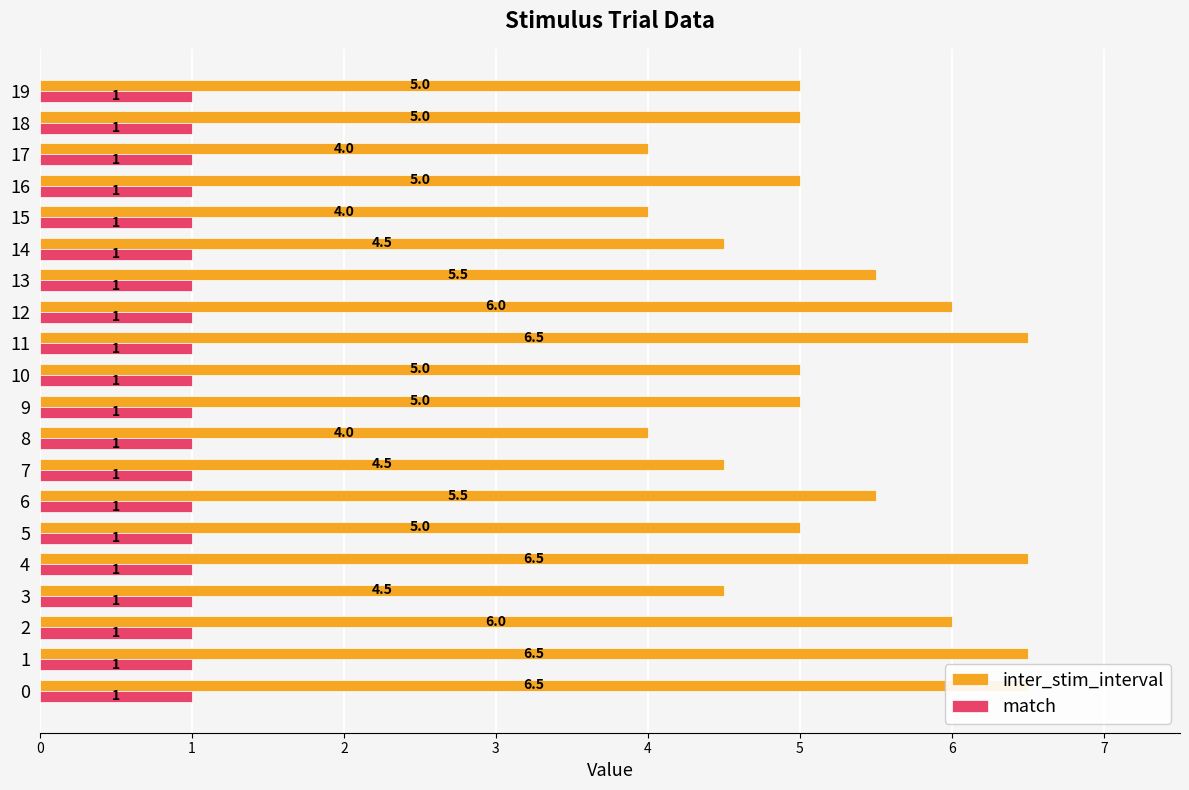

Which series has the largest total across all categories?

inter_stim_interval